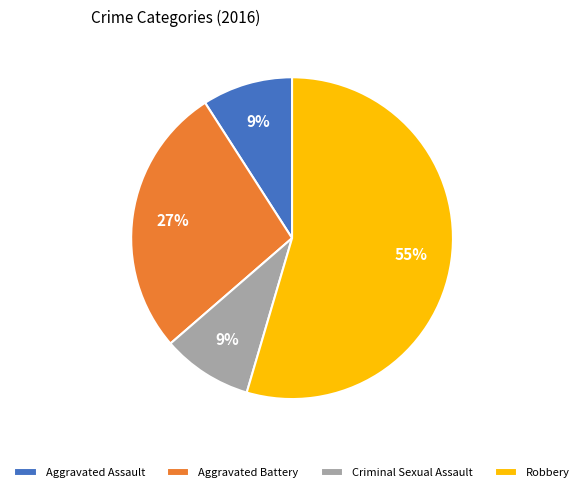

Count the number of slices in the pie.

4